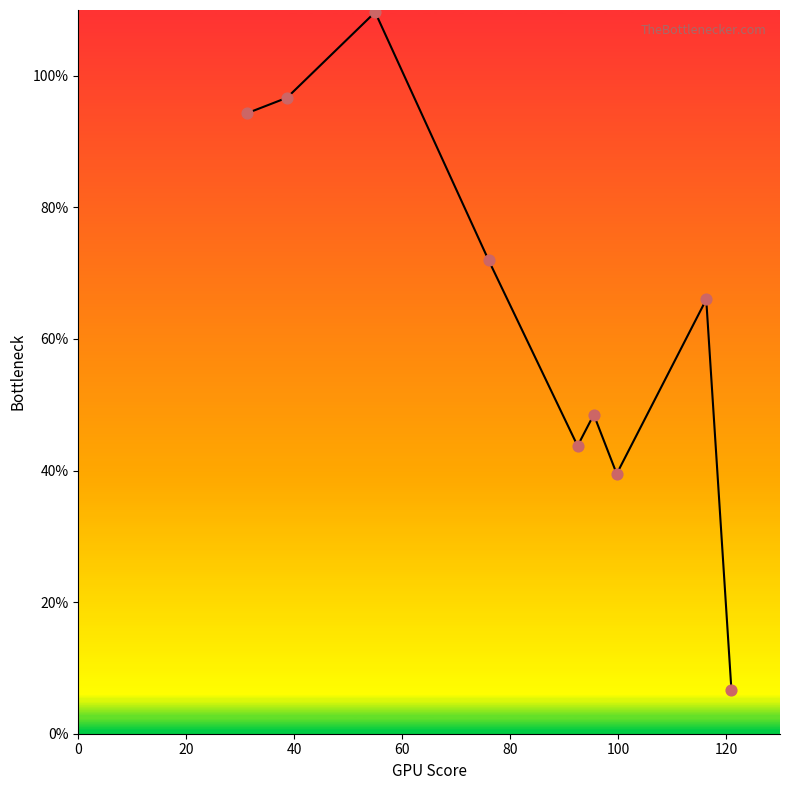

What is the greatest value displayed?

109.7